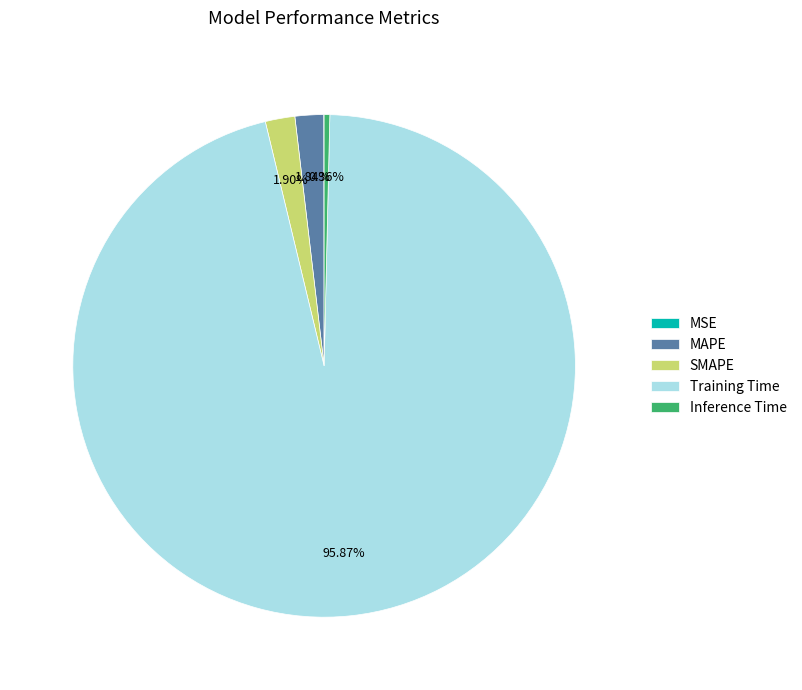

Which slice is the largest?

Training Time